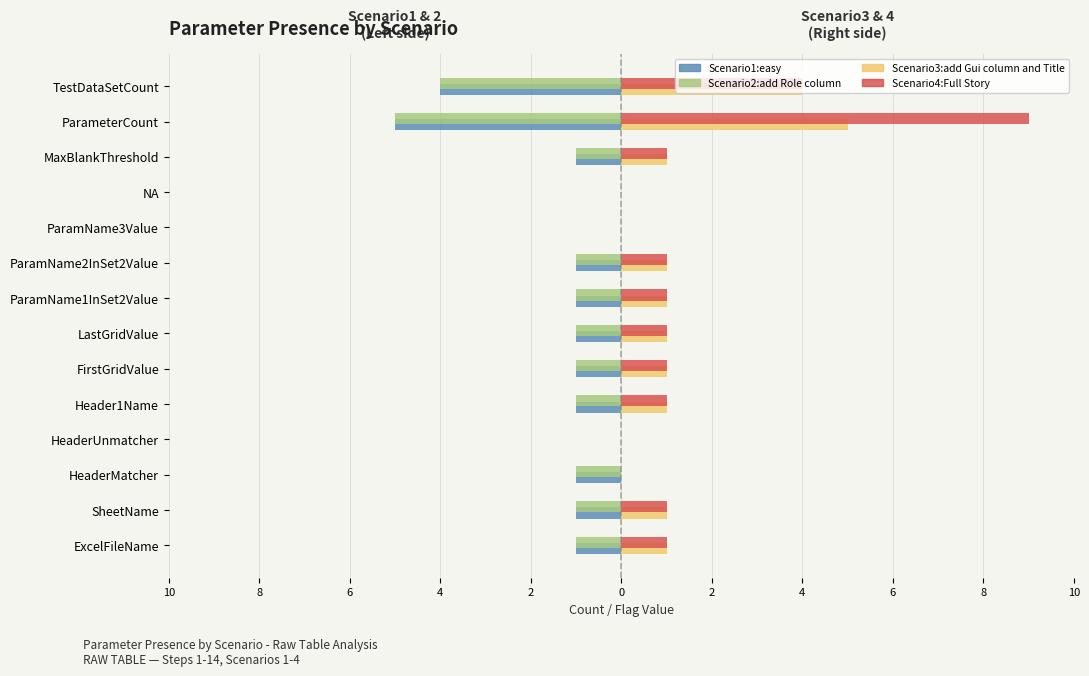

What are all the series names shown in the legend?

Scenario1:easy, Scenario2:add Role column, Scenario3:add Gui column and Title, Scenario4:Full Story